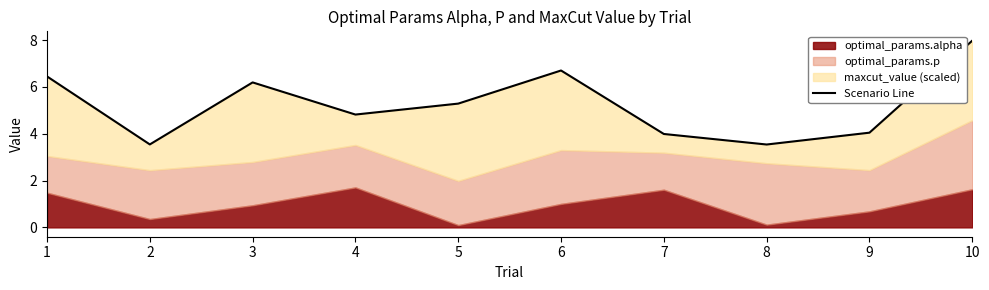

The chart shows a value of 6.2 at 3. True or false?

True